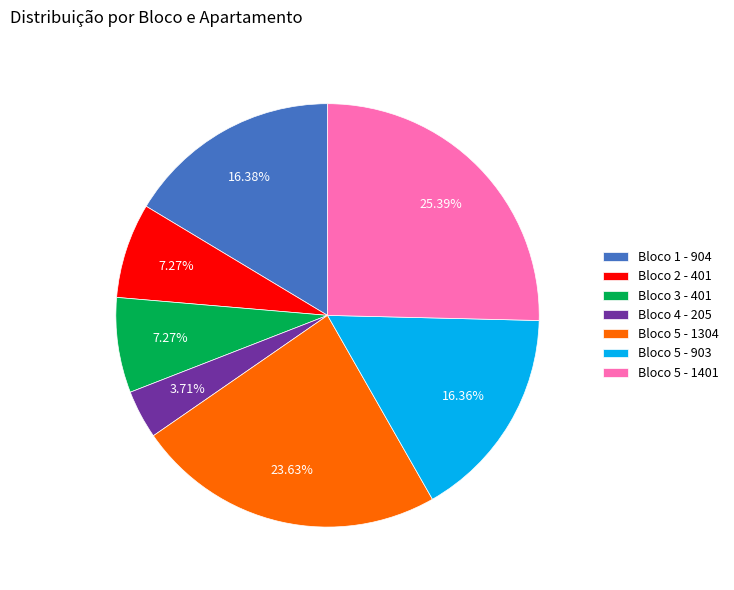

To the nearest percent, what is the average slice percentage?

14%